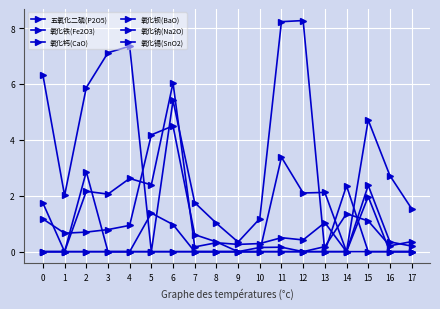

Reading left to right, list all the values displayed in this chart.

五氧化二磷(P2O5): 0=1.2	1=0.7	2=0.7	3=0.8	4=0.9	5=4.2	6=4.5	7=0.6	8=0.3	9=0.0	10=0.1	11=0.2	12=0.0	13=0.2	14=1.4	15=1.1	16=0.2	17=0.4
氧化铁(Fe2O3): 0=1.7	1=0.0	2=2.2	3=2.1	4=2.6	5=2.4	6=6.0	7=0.2	8=0.3	9=0.3	10=0.3	11=0.5	12=0.4	13=1.0	14=0.0	15=2.4	16=0.3	17=0.2
氧化钙(CaO): 0=6.3	1=2.0	2=5.9	3=7.1	4=7.3	5=0.0	6=5.4	7=1.8	8=1.0	9=0.3	10=1.2	11=8.2	12=8.3	13=0.0	14=0.0	15=4.7	16=2.7	17=1.5
氧化钡(BaO): 0=0.0	1=0.0	2=2.9	3=0.0	4=0.0	5=1.4	6=1.0	7=0.0	8=0.0	9=0.0	10=0.0	11=0.0	12=0.0	13=0.0	14=0.0	15=2.0	16=0.0	17=0.0
氧化钠(Na2O): 0=0.0	1=0.0	2=0.0	3=0.0	4=0.0	5=0.0	6=0.0	7=0.0	8=0.0	9=0.0	10=0.0	11=3.4	12=2.1	13=2.1	14=0.0	15=0.0	16=0.0	17=0.0
氧化锡(SnO2): 0=0.0	1=0.0	2=0.0	3=0.0	4=0.0	5=0.0	6=0.0	7=0.0	8=0.0	9=0.0	10=0.0	11=0.0	12=0.0	13=0.0	14=2.4	15=0.0	16=0.0	17=0.0